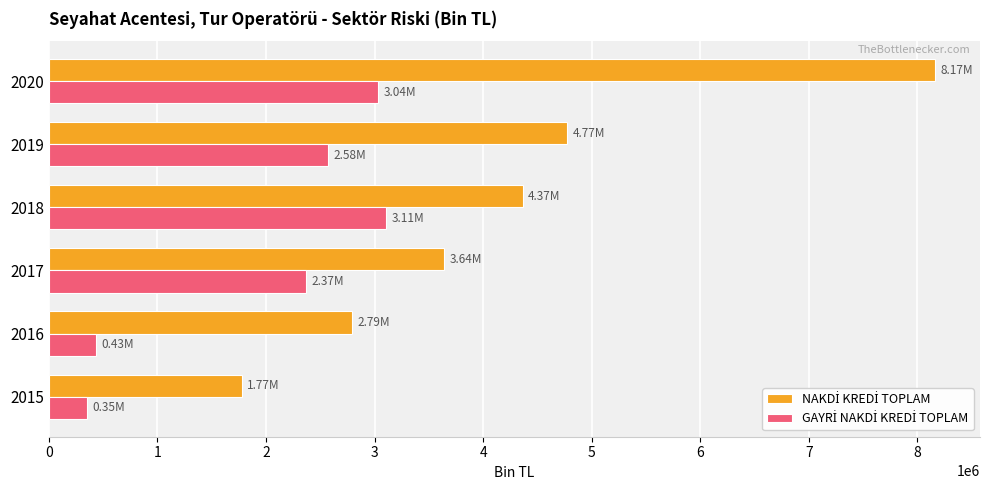

Which label corresponds to the largest value in the chart?

2020